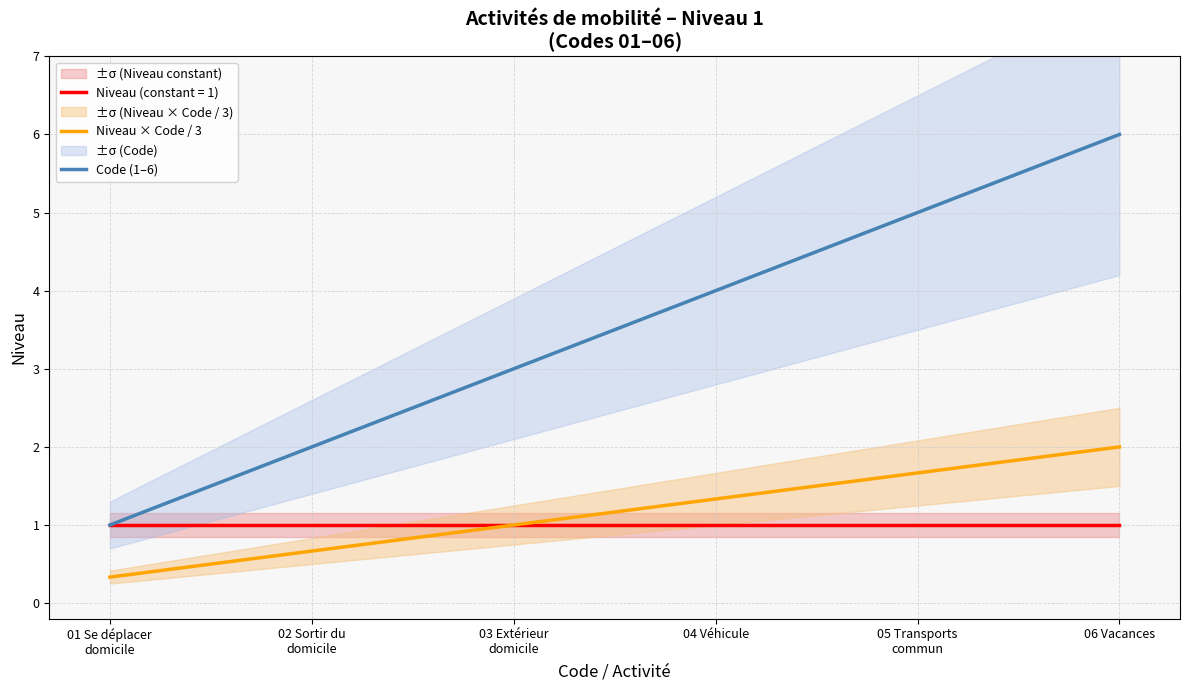

At how many categories does at least one series exceed 3?

3